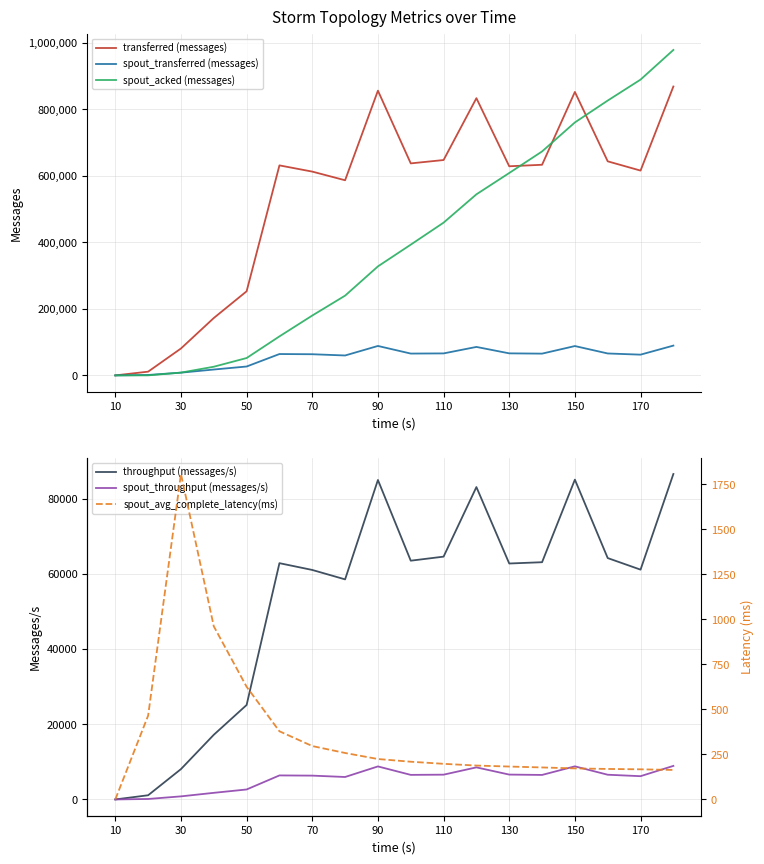

The value of spout_throughput (messages/s) at 150 is 12447. True or false?

False